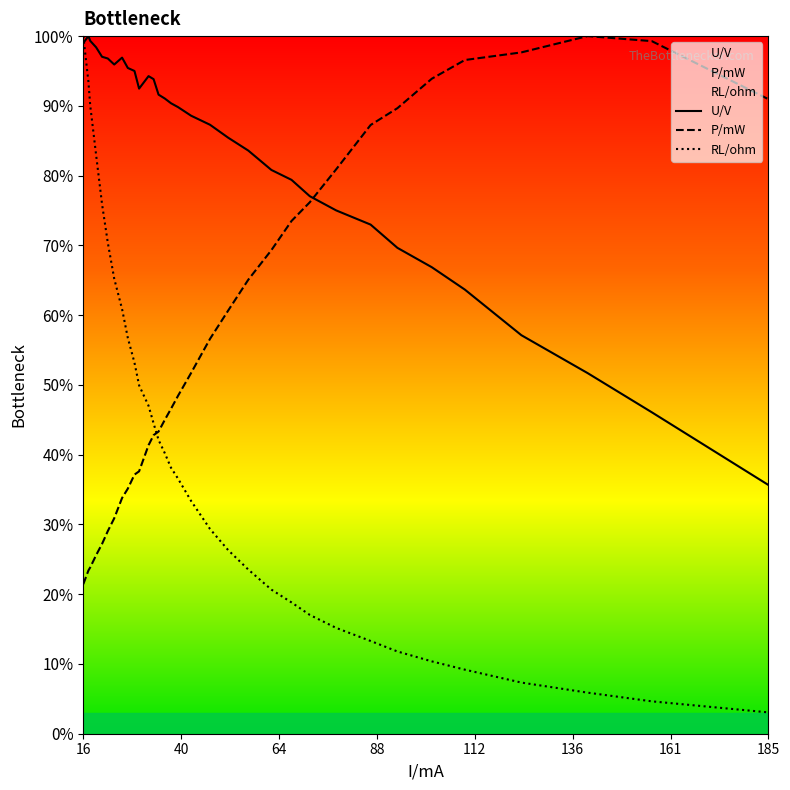

Rank the series by their maximum value, from lowest to highest.

U/V, P/mW, RL/ohm